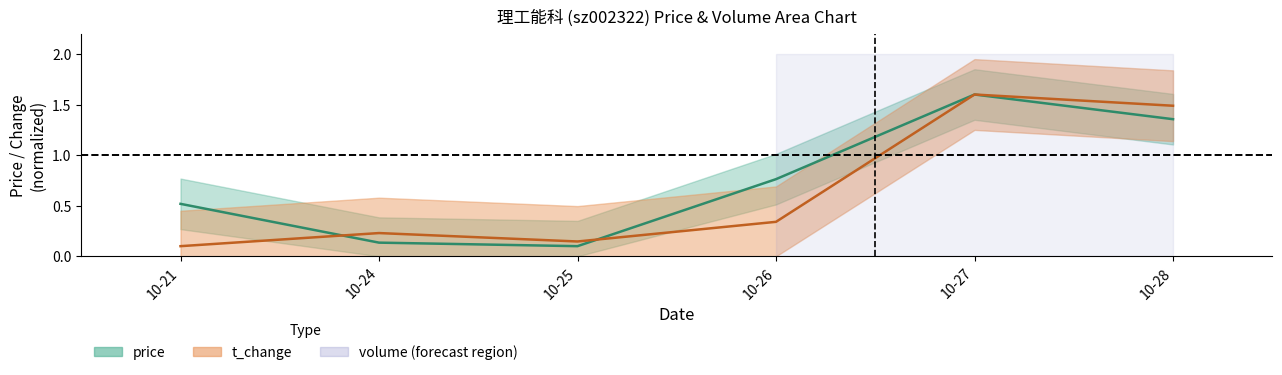

At which label does price reach its minimum?

10-25